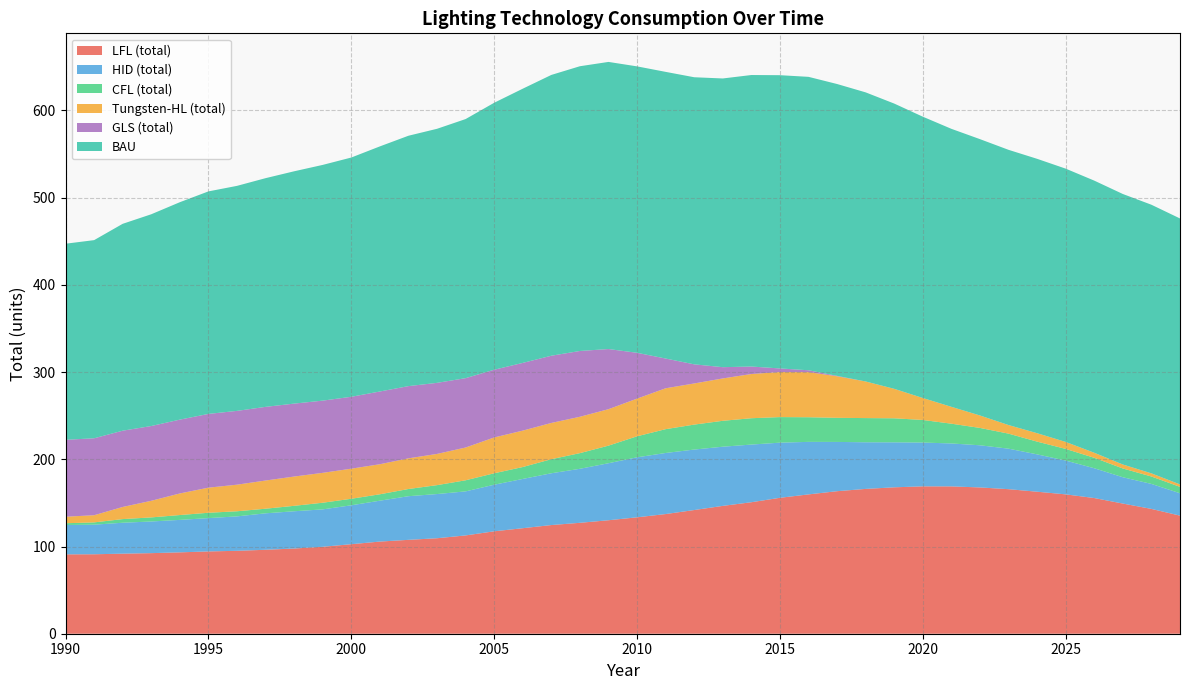

Reading left to right, what are all the values shown in this chart?

LFL (total): 91.0	91.1	91.8	92.4	93.3	94.4	95.1	96.2	97.7	99.7	102.6	105.7	107.6	109.5	112.7	117.4	121.0	124.6	127.2	130.1	133.5	137.2	141.8	146.6	150.8	155.8	159.7	163.4	166.0	167.9	169.0	168.9	167.7	165.7	162.8	159.8	155.6	149.2	143.1	135.4
HID (total): 33.7	33.9	35.4	36.3	37.2	38.2	39.5	41.8	42.7	42.9	44.6	46.9	50.0	50.7	50.5	53.4	56.5	59.4	61.9	65.4	68.8	70.0	69.4	67.8	66.1	63.2	60.2	56.5	53.5	51.6	50.2	49.2	48.3	46.4	42.8	38.7	34.2	30.2	28.7	25.7
CFL (total): 2.0	2.6	4.2	4.7	5.5	6.1	5.9	5.3	6.2	7.6	7.5	7.3	8.2	10.2	12.7	13.1	13.6	16.1	17.9	20.2	24.1	27.3	28.6	29.7	30.2	29.3	28.2	27.6	27.7	27.5	25.9	22.7	19.9	17.2	14.6	13.4	12.0	10.0	8.5	7.3
Tungsten-HL (total): 7.5	8.2	13.9	19.0	24.8	28.8	30.5	32.3	33.6	34.3	34.5	34.4	35.2	35.8	37.6	41.1	41.7	41.6	41.7	41.8	43.2	46.9	47.2	48.6	50.7	51.7	51.7	47.6	42.0	33.8	25.2	19.4	14.3	9.9	9.7	8.0	5.8	4.6	3.6	2.8
GLS (total): 88.2	88.2	87.4	85.7	84.6	84.6	84.6	84.4	83.6	82.8	82.4	83.4	82.8	81.5	79.5	77.7	77.6	77.1	75.4	69.0	52.5	34.1	21.9	12.9	8.6	4.1	2.1	0.5	0.0	0.0	0.0	0.0	0.0	0.0	0.0	0.0	0.0	0.0	0.0	0.0
BAU: 224.8	227.2	237.2	242.8	249.3	255.1	258.0	262.2	266.4	270.3	274.3	281.0	287.1	291.3	297.1	306.1	314.4	321.9	326.5	329.2	328.4	328.7	329.2	331.0	334.2	336.2	336.4	334.6	331.5	327.0	322.5	318.7	316.8	315.5	314.6	313.3	312.0	310.1	308.0	304.9